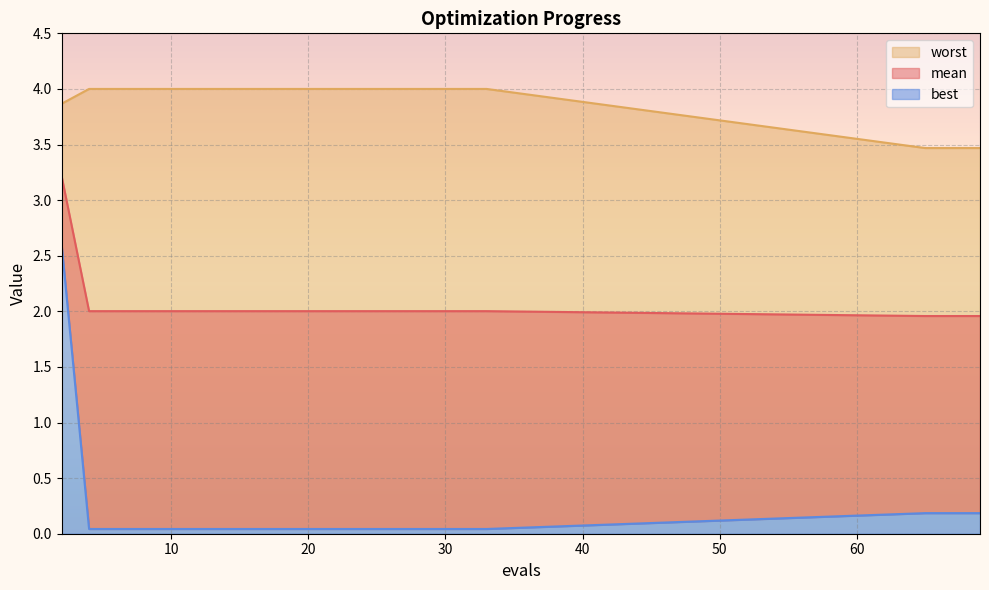

At which label is mean closest to 2?

4